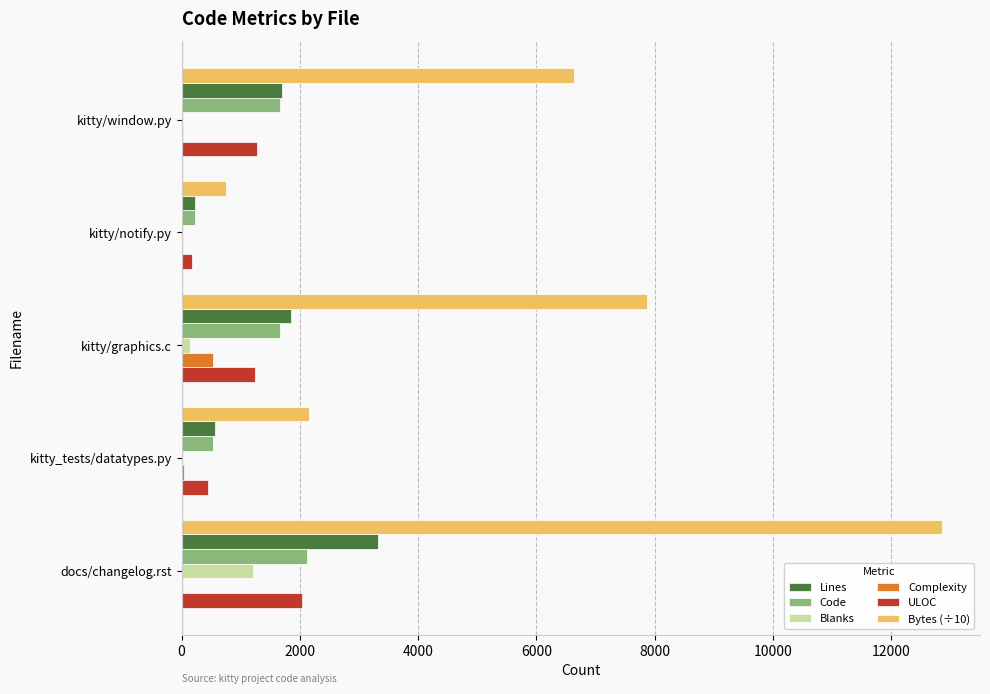

Which label corresponds to the largest value in the chart?

docs/changelog.rst